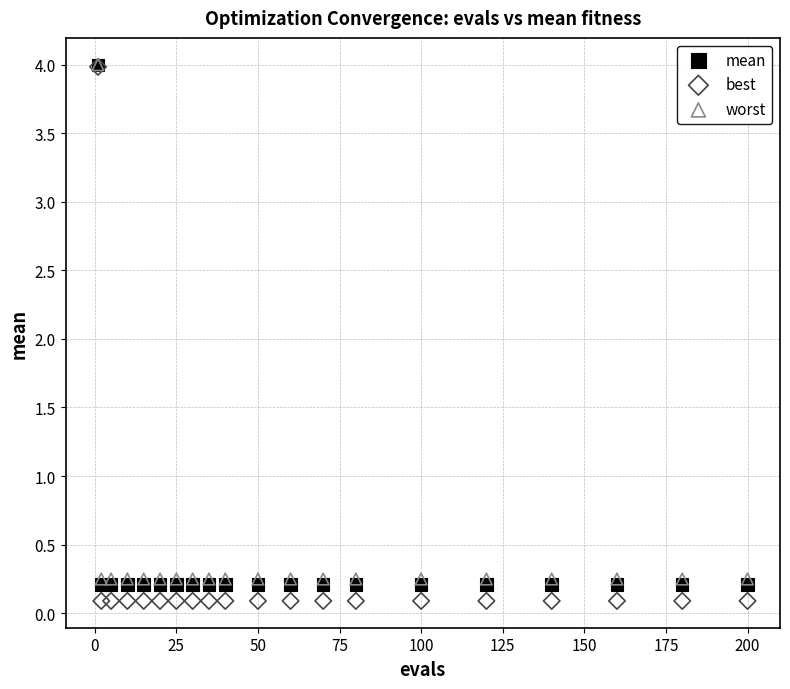

What are all the series names shown in the legend?

mean, best, worst